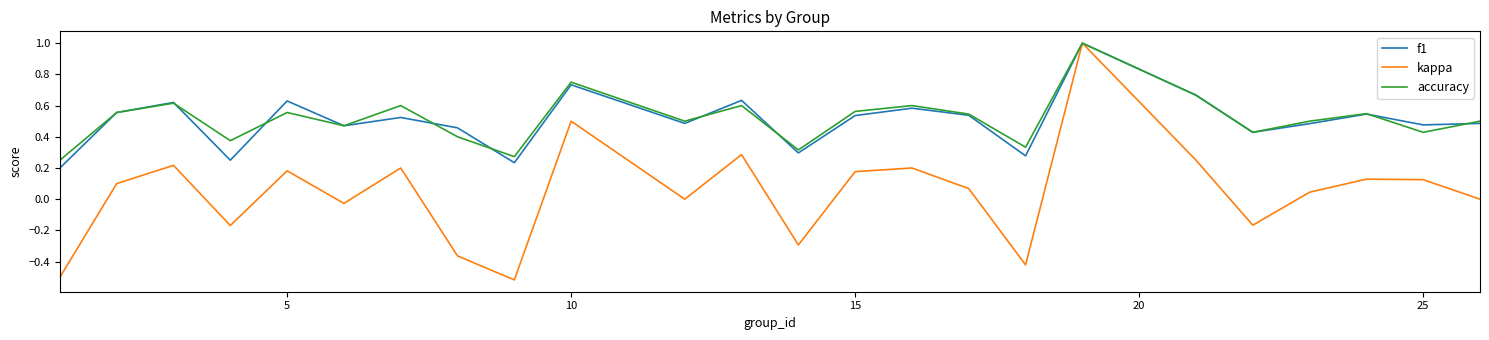

Which series has the widest spread of values?

kappa